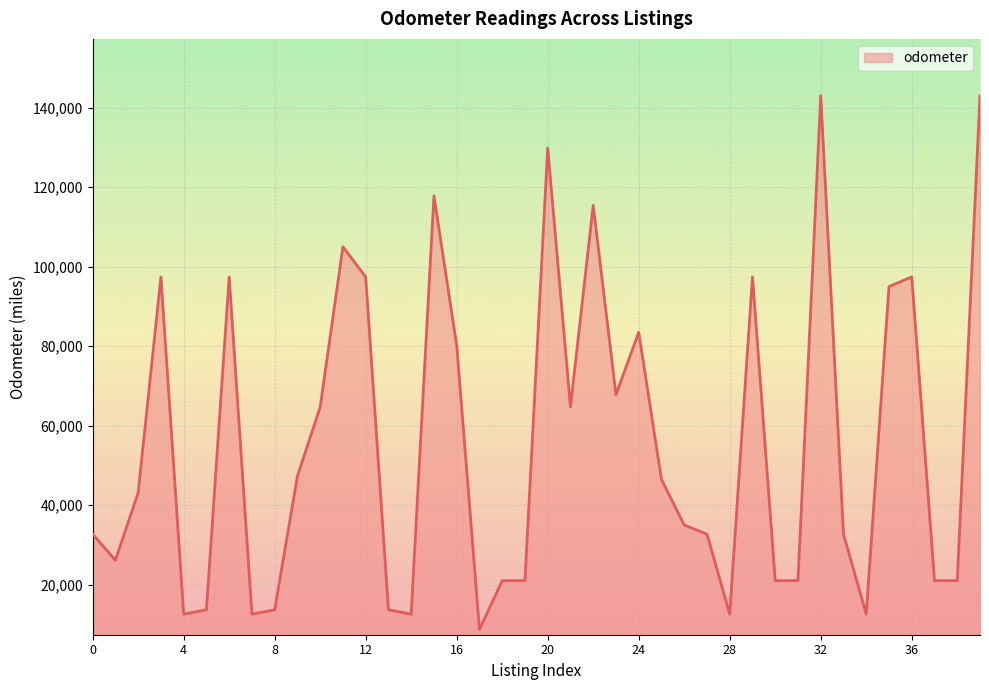

What is the difference between the maximum and minimum values?

134295